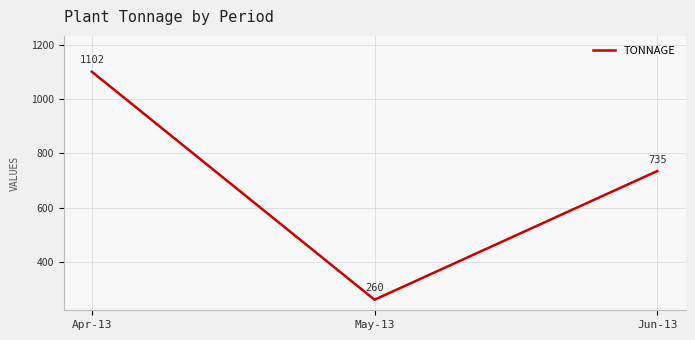

Which category has the highest value across all series?

Apr-13